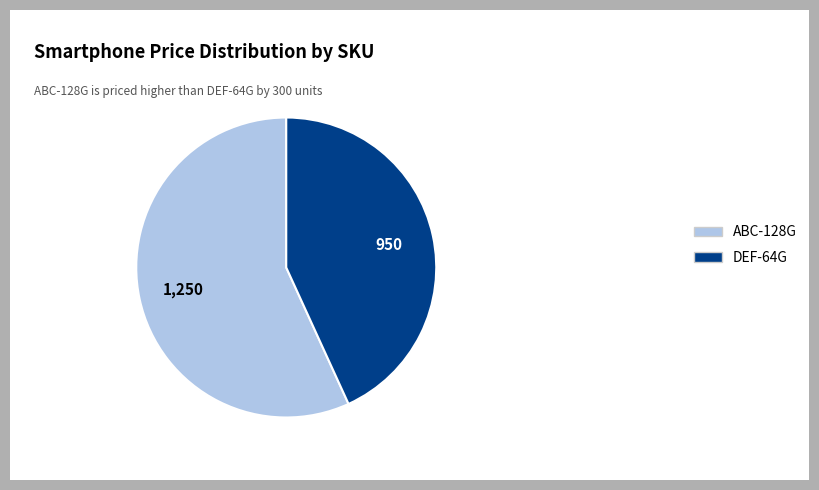

The DEF-64G slice represents 54% of the pie. True or false?

False